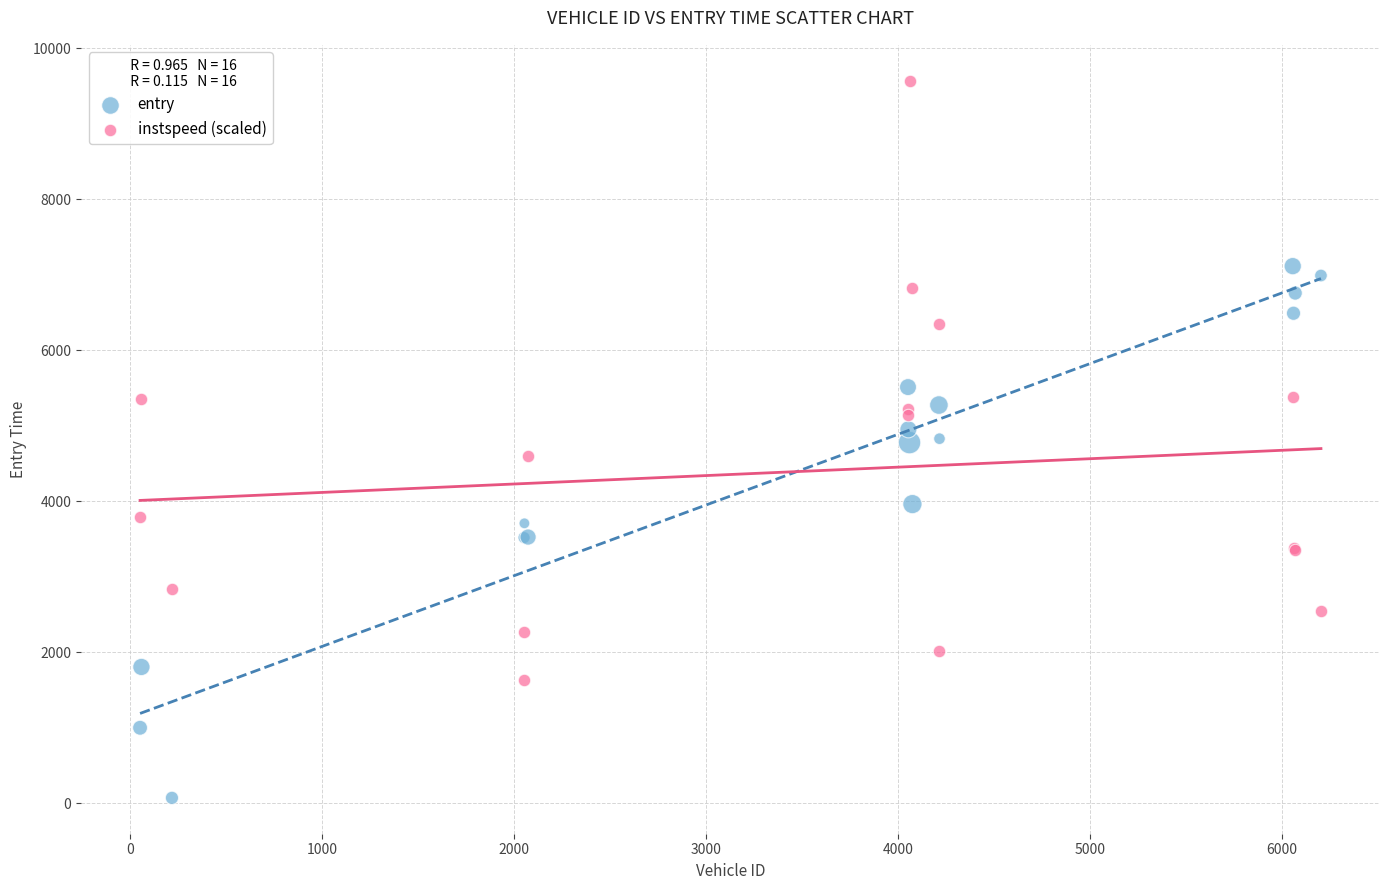

Which series contains the lowest Y value?

entry